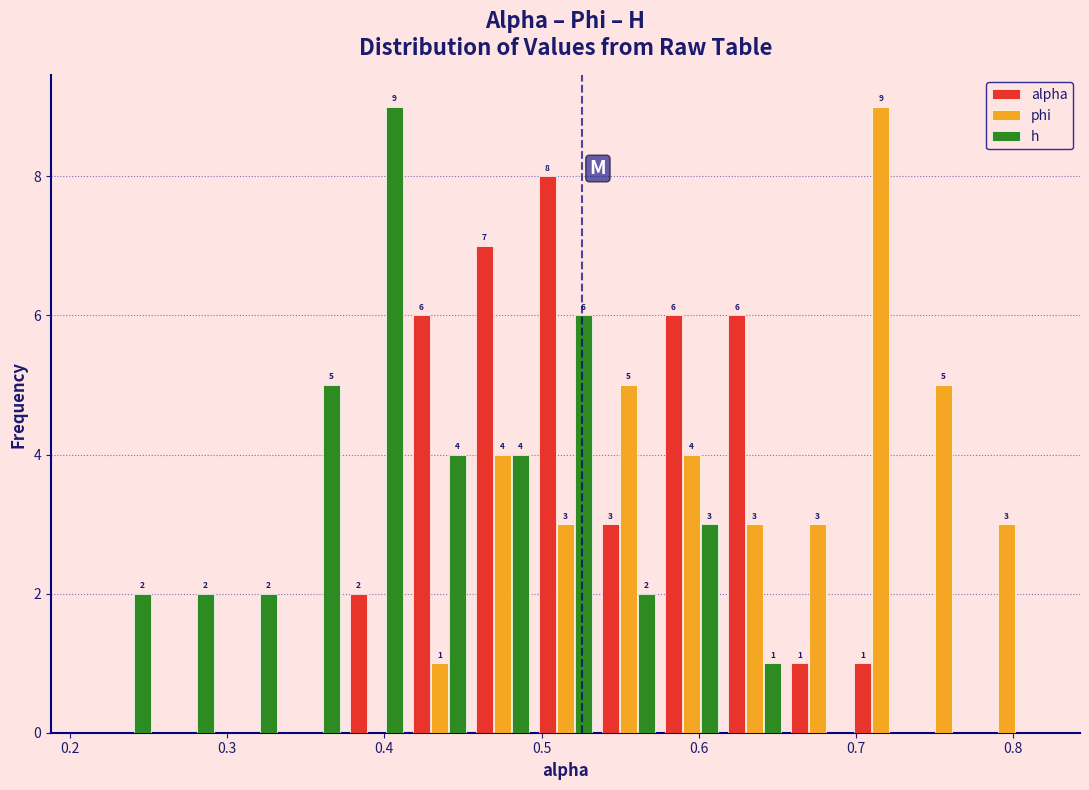

In the alpha series, which range on the x-axis has the tallest bar?

0.50 to 0.54